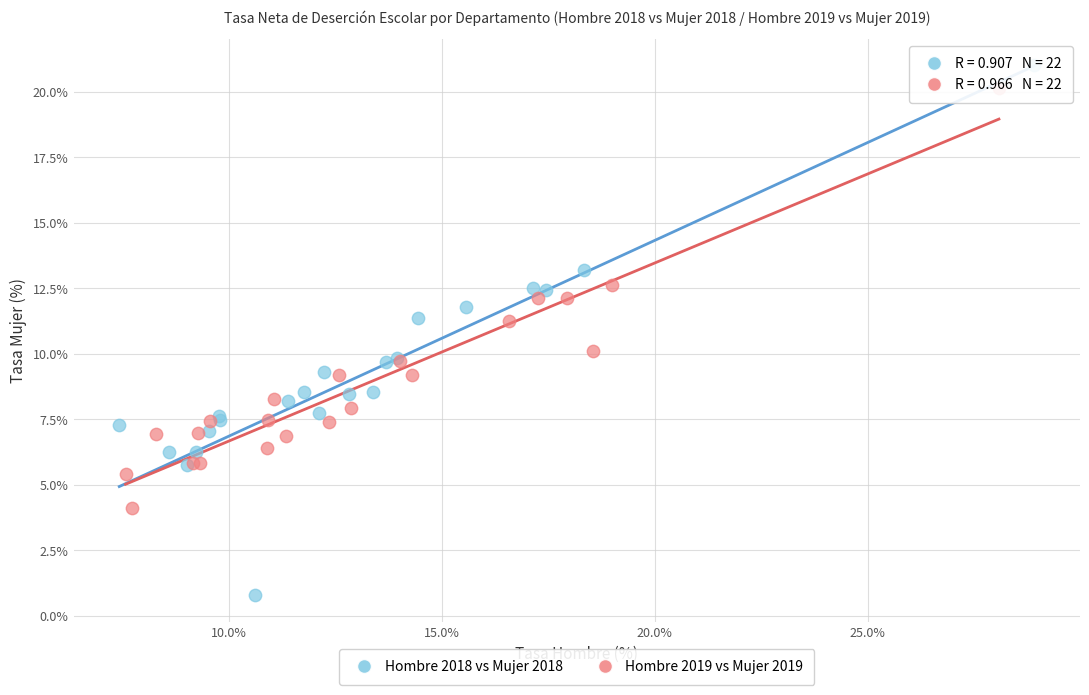

Which series has the widest spread of Y values?

Hombre 2018 vs Mujer 2018